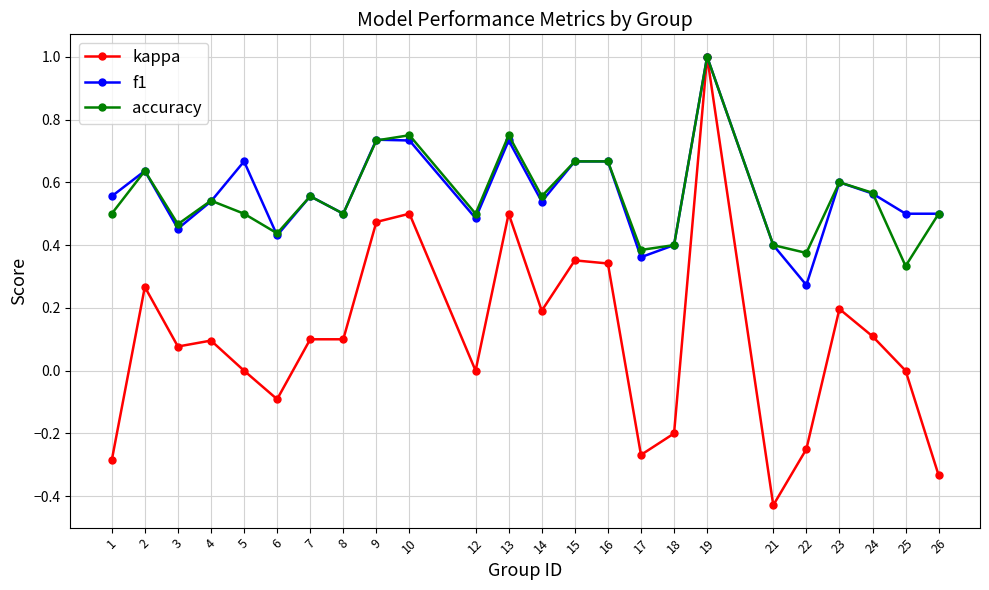

Is this an area chart (filled region under the line)?

No